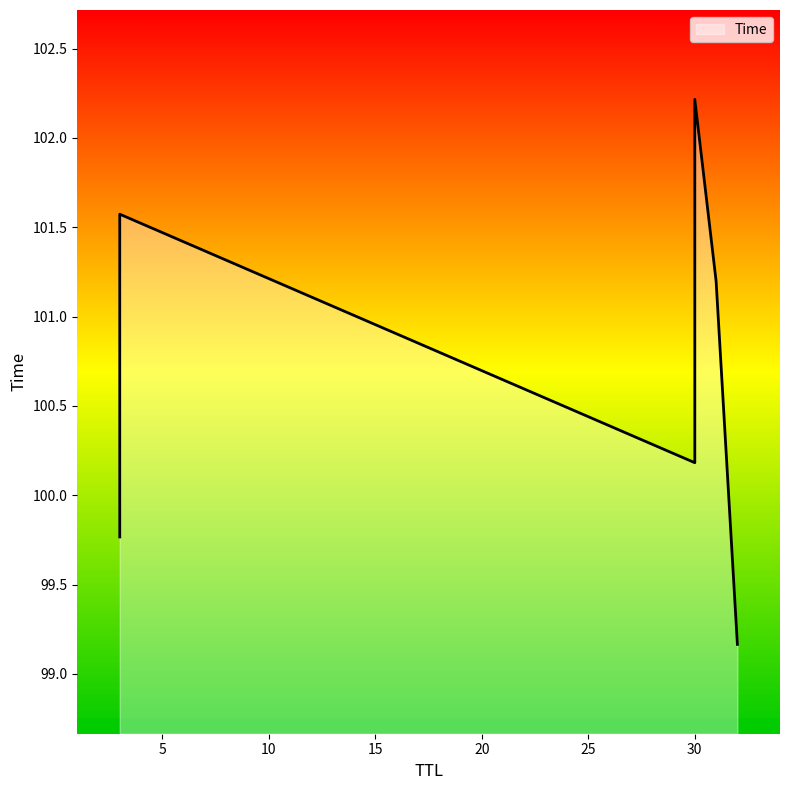

What is the maximum value shown in the chart?

102.2